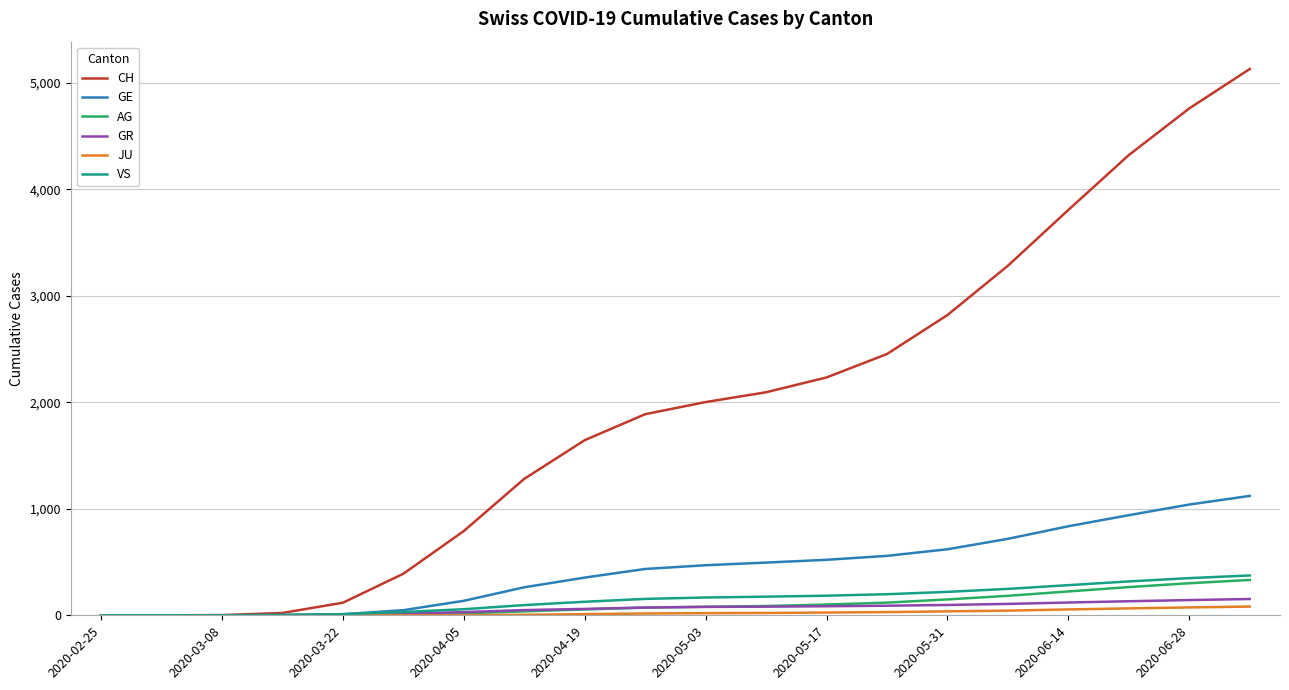

What is the difference between the maximum and minimum values in the VS series?

374